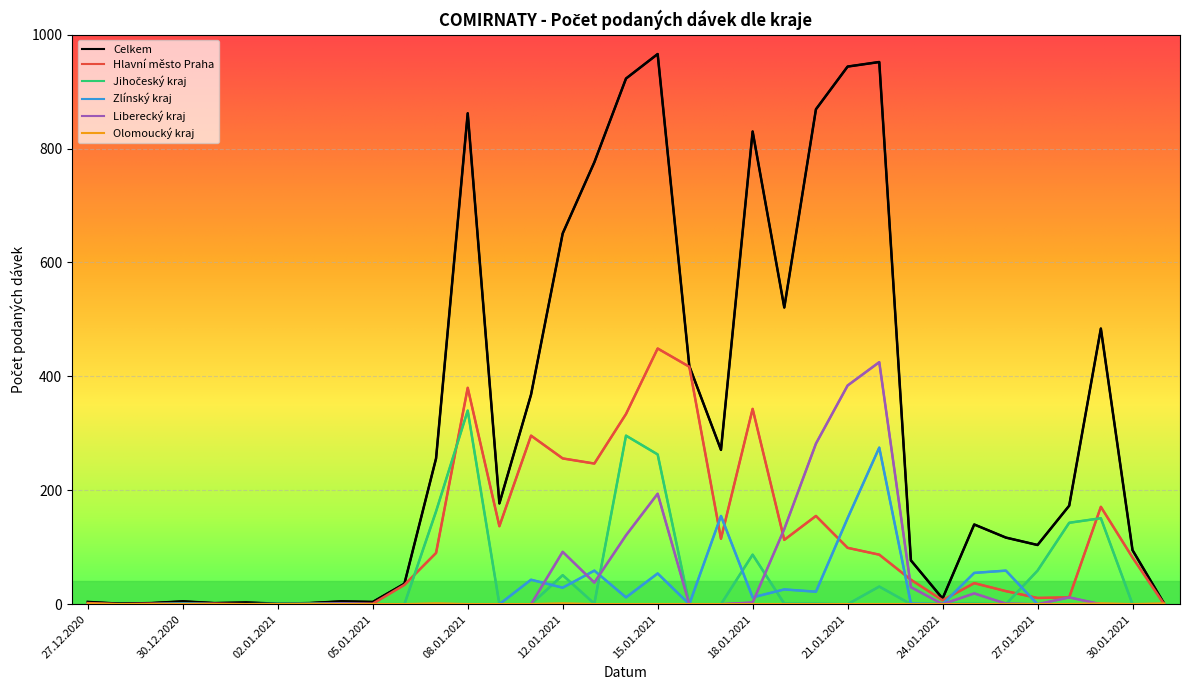

Which has a higher value, 25.01.2021 or 14.01.2021?

14.01.2021